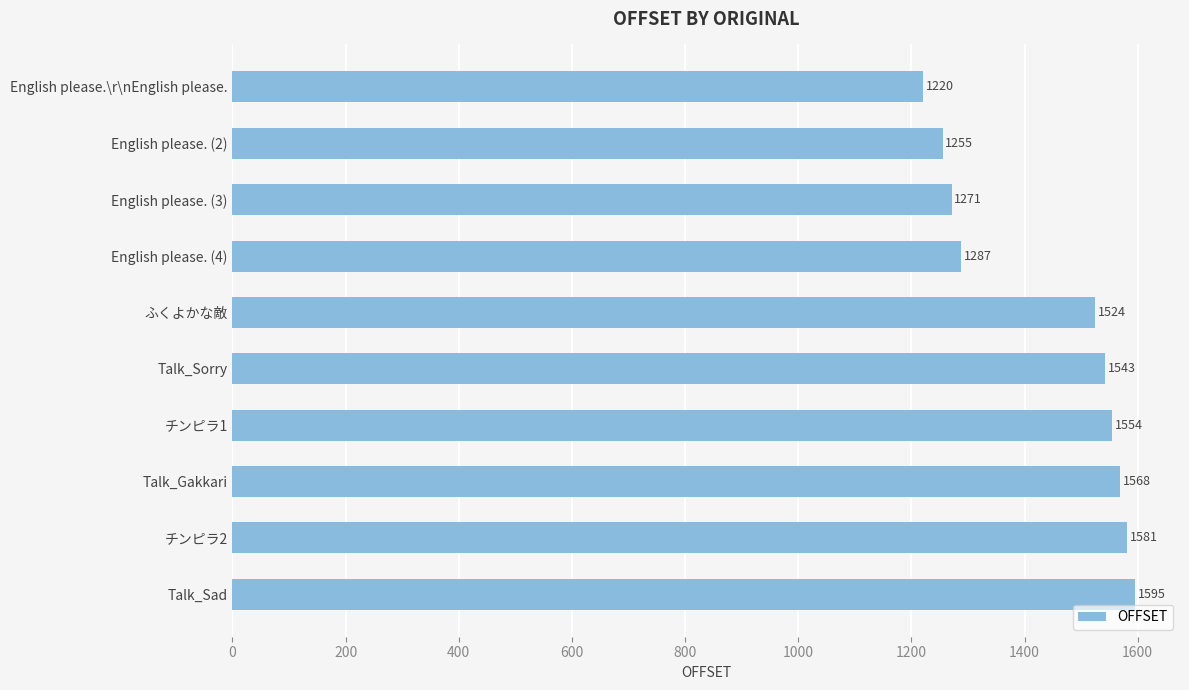

What is the greatest value displayed?

1595